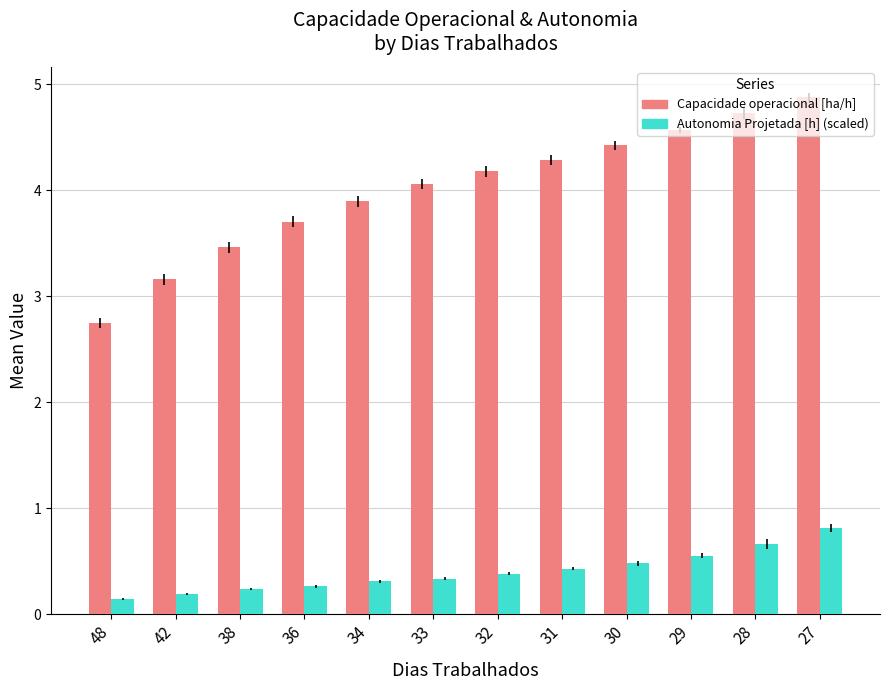

What is the maximum value shown in the chart?

4.9